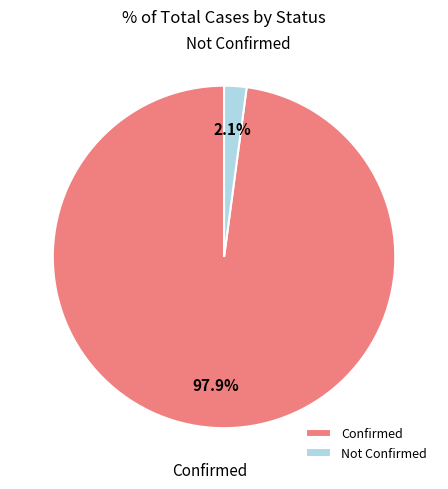

What portion of the pie excludes Confirmed?

2.1%